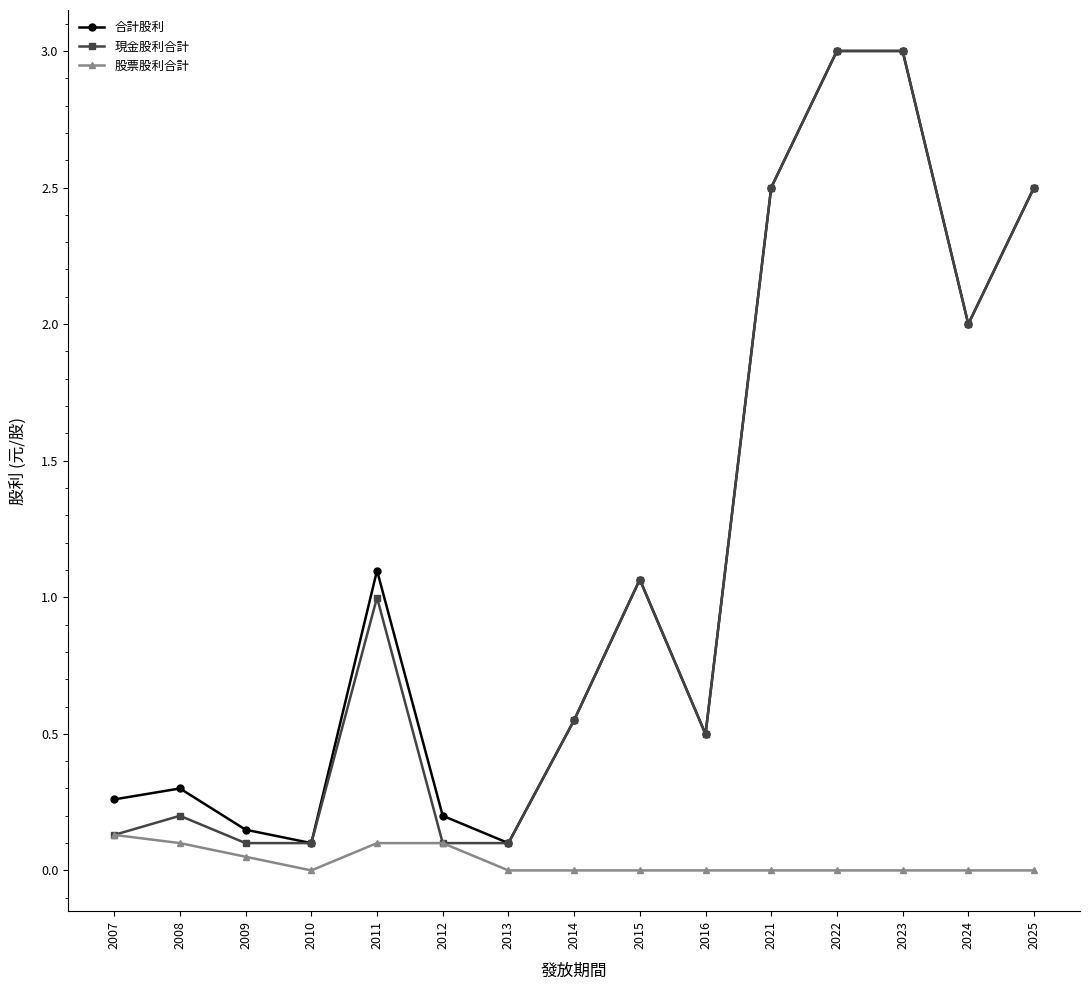

What are all the series names shown in the legend?

合計股利, 現金股利合計, 股票股利合計